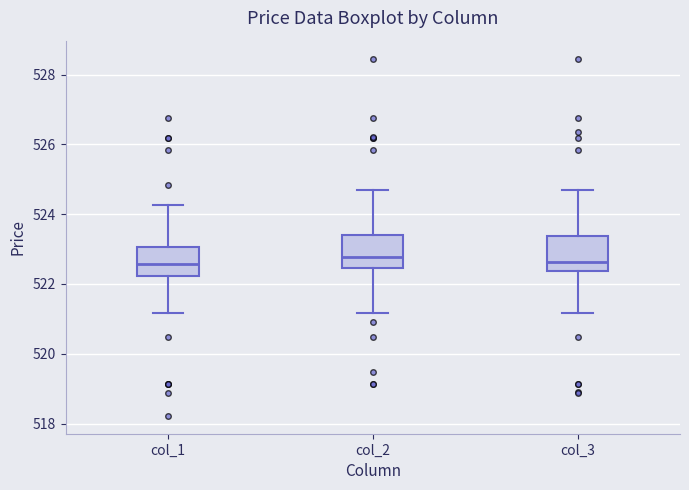

Reading left to right, read every box against the y-axis: the position of its median line, the range the box covers, and the ends of its whiskers. The values are not printed on the chart, so give them approximately, as read against the axis.

col_1: median 522.6, box 522.2 to 523.0, whiskers 521.2 to 524.2
col_2: median 522.8, box 522.4 to 523.4, whiskers 521.2 to 524.8
col_3: median 522.6, box 522.4 to 523.4, whiskers 521.2 to 524.8